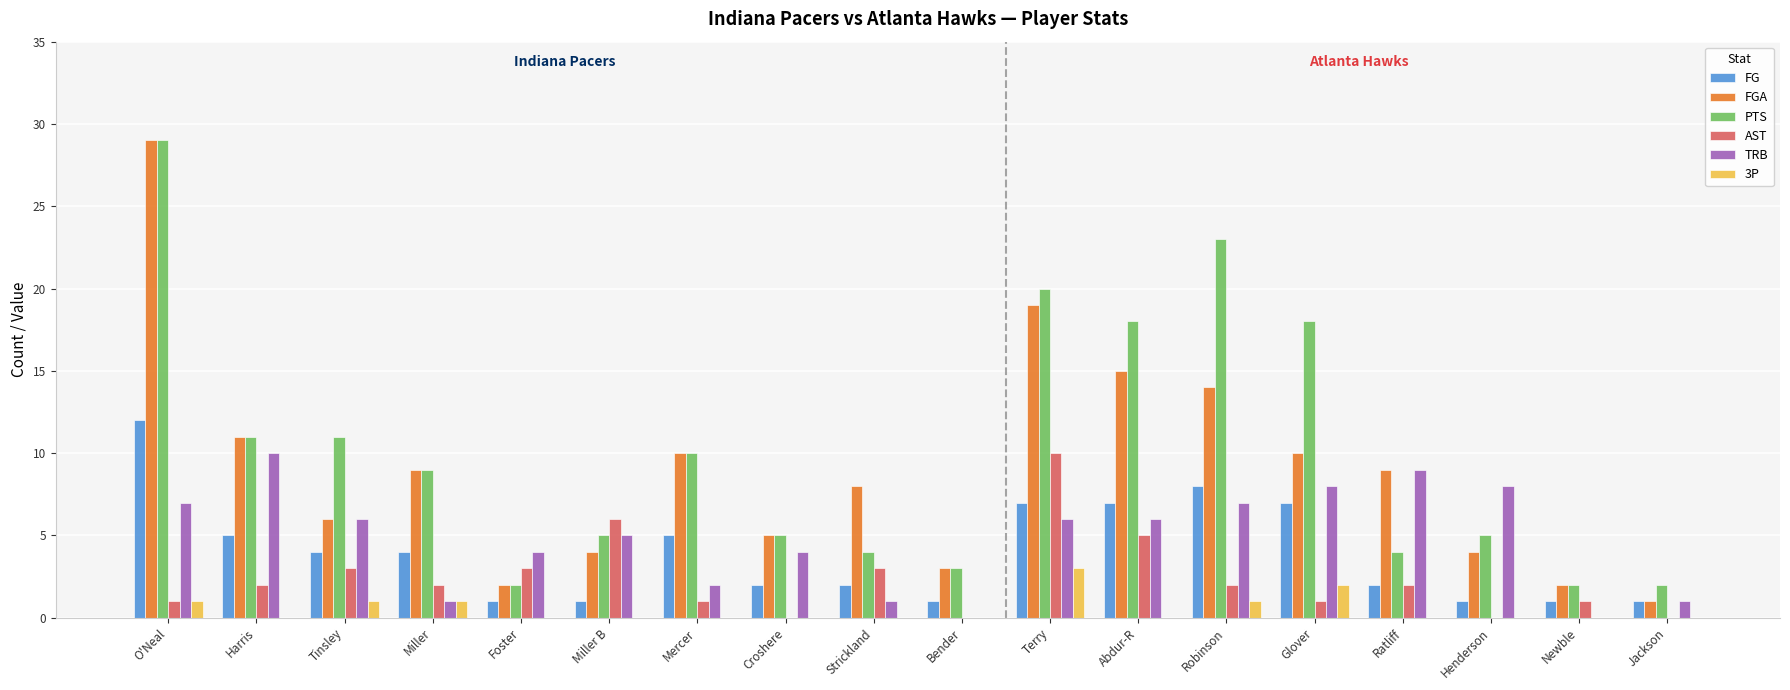

What is the sum of all AST values?

42